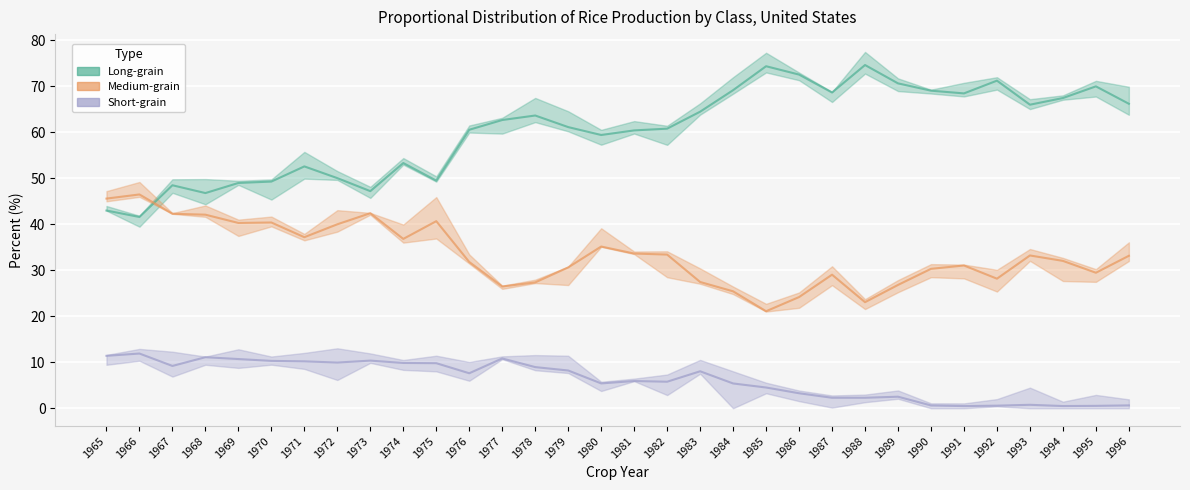

How many series are shown in this chart?

3